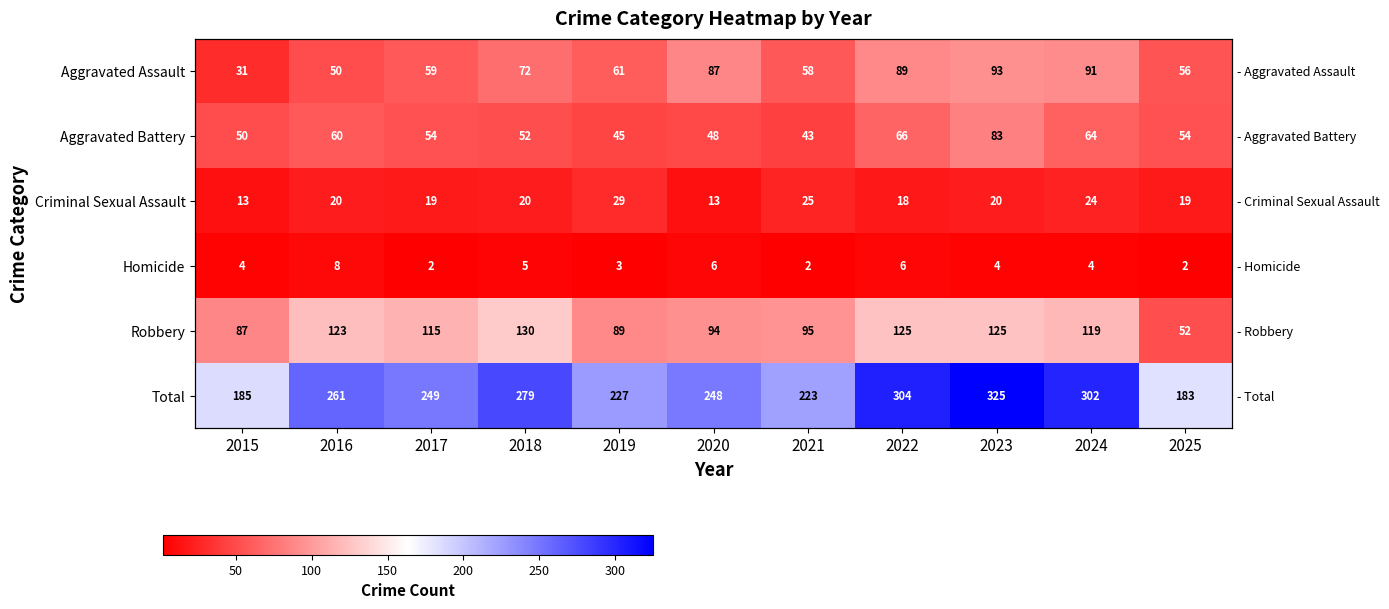

Rank the series at 2025 from highest to lowest value.

Total, Aggravated Assault, Aggravated Battery, Robbery, Criminal Sexual Assault, Homicide